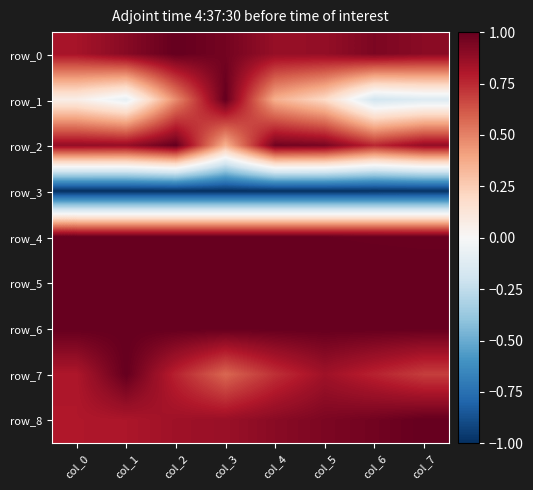

What is the maximum value shown in the chart?

1.0